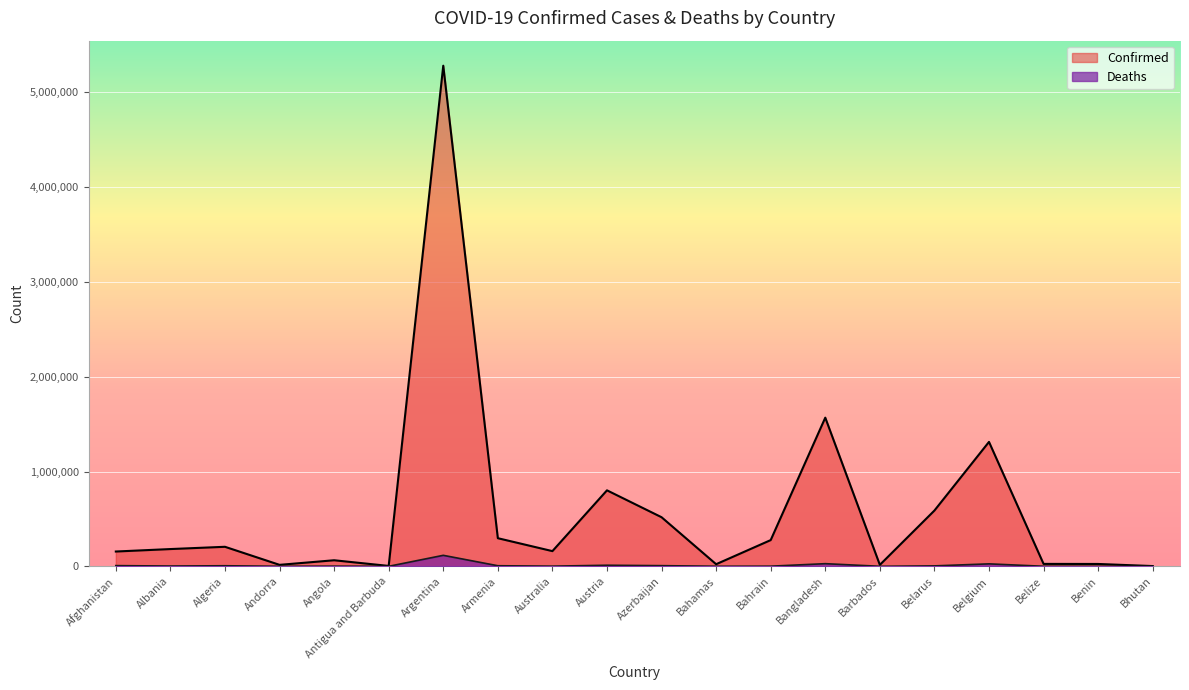

How many lines are shown in the chart?

2